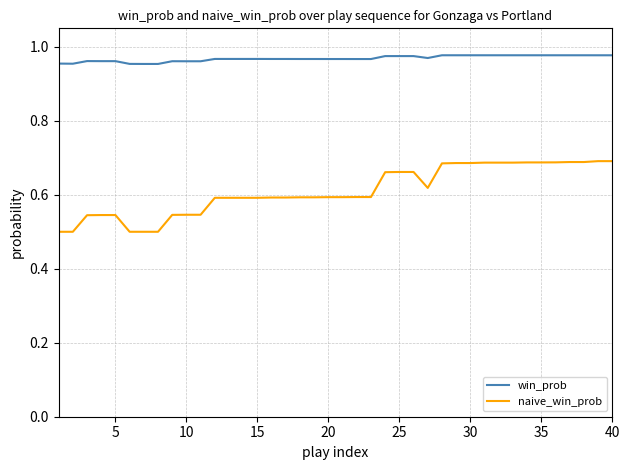

Rank the series by their maximum value, from lowest to highest.

naive_win_prob, win_prob